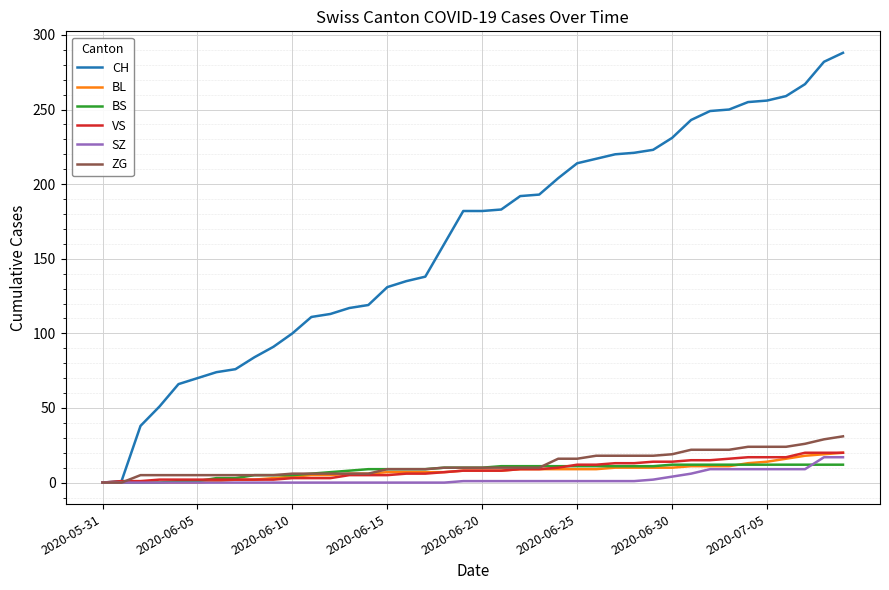

Which series has the widest spread of values?

CH